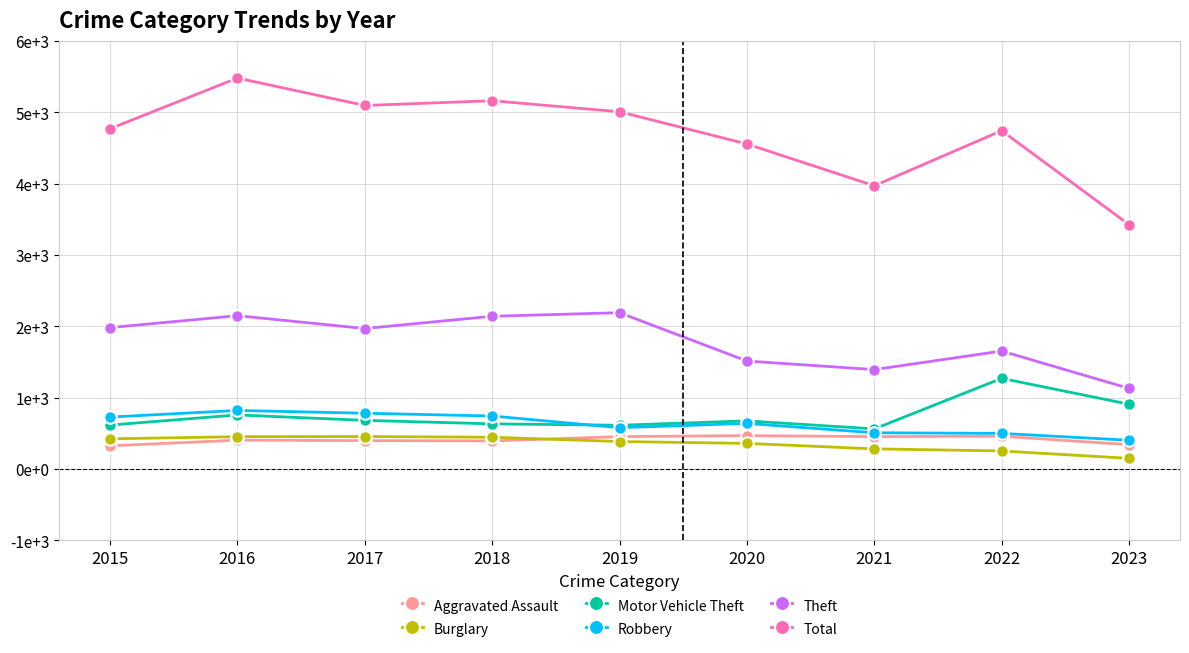

True or false: Theft and Total intersect in this chart.

False